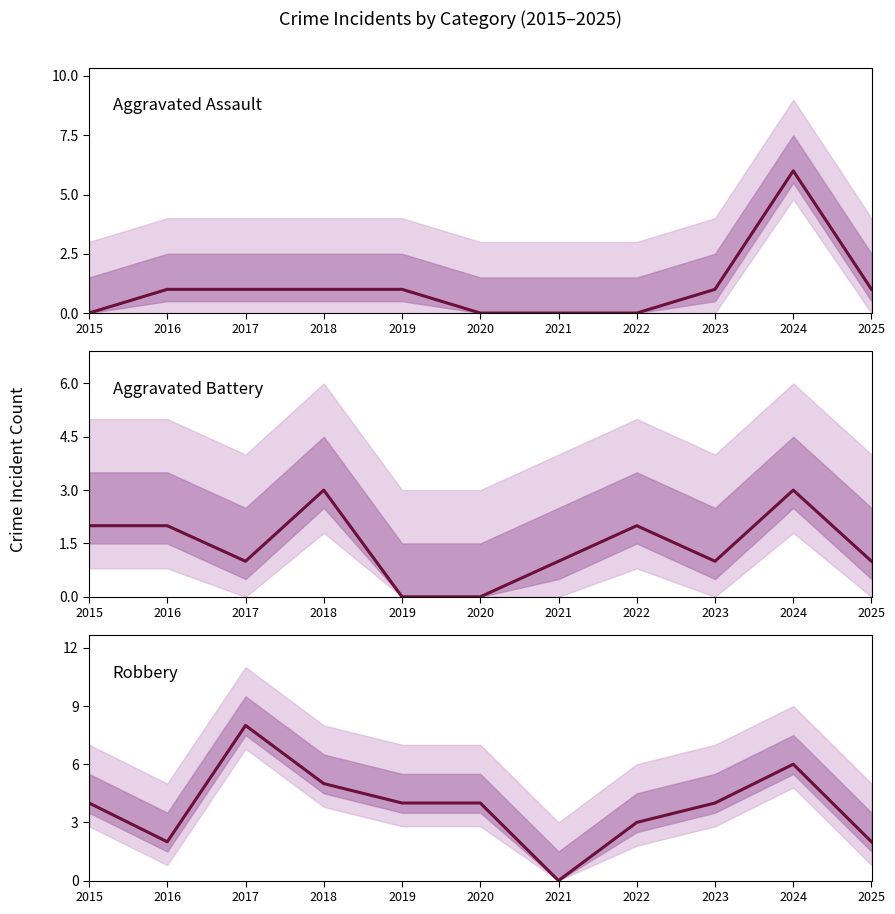

After their last crossing, which series has the higher values: Aggravated Assault or Aggravated Battery?

Aggravated Assault